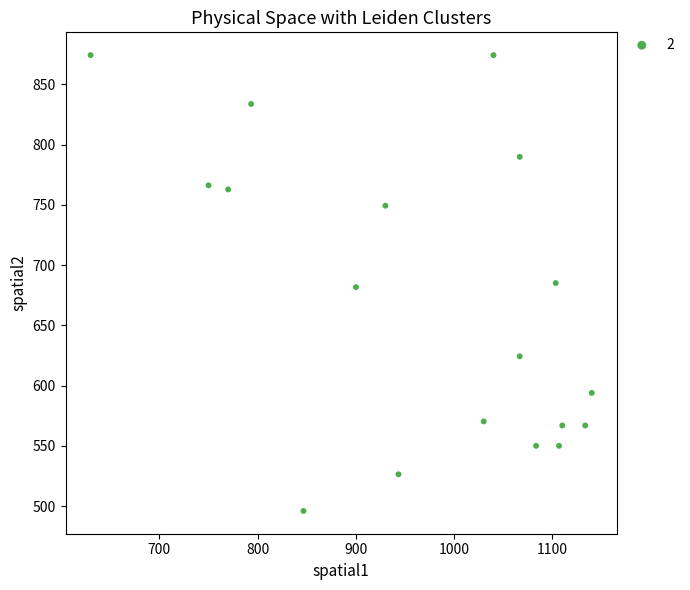

What is the range of X values (max minus min)?

510.0